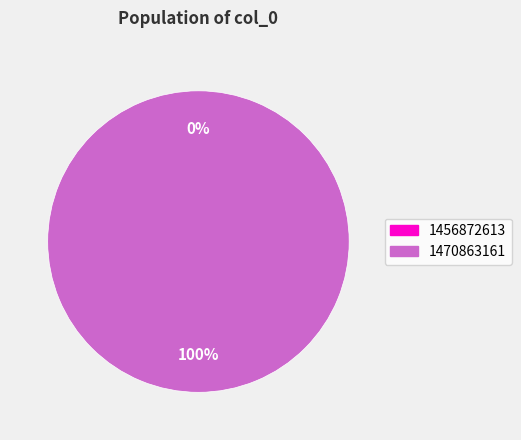

Is the sum of 1470863161 and 1456872613 greater than half?

Yes